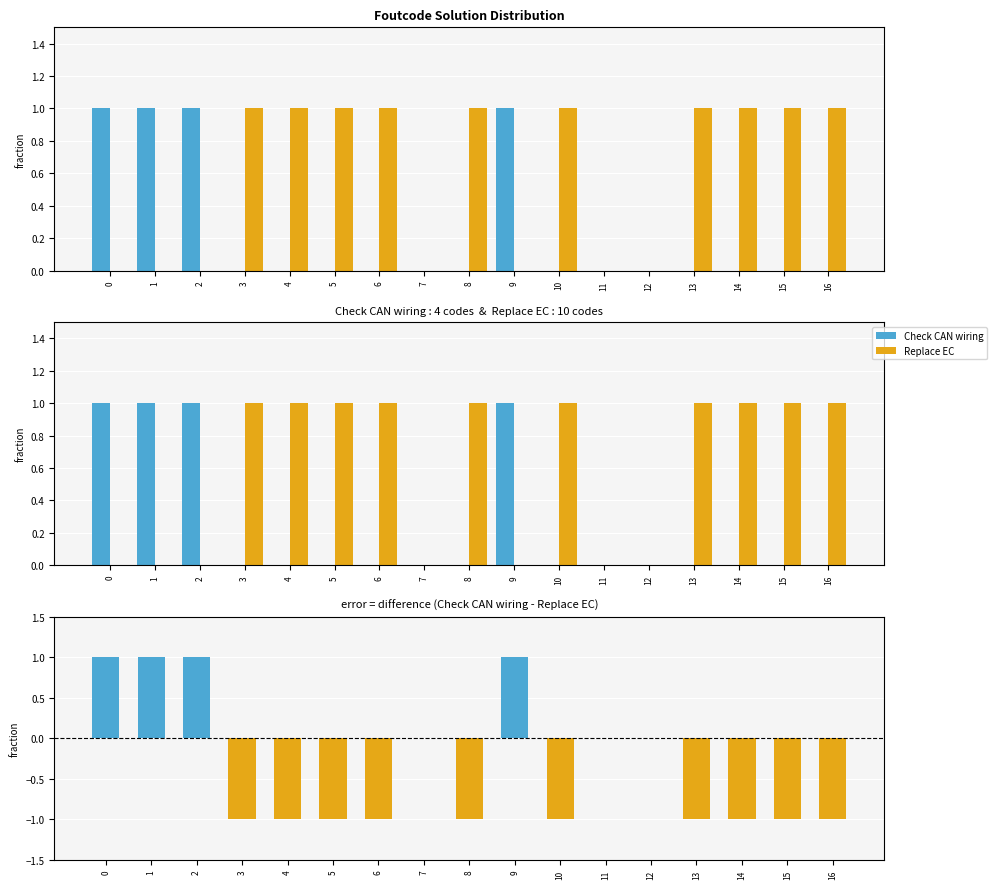

The Replace EC series shows 0 at 1. True or false?

True